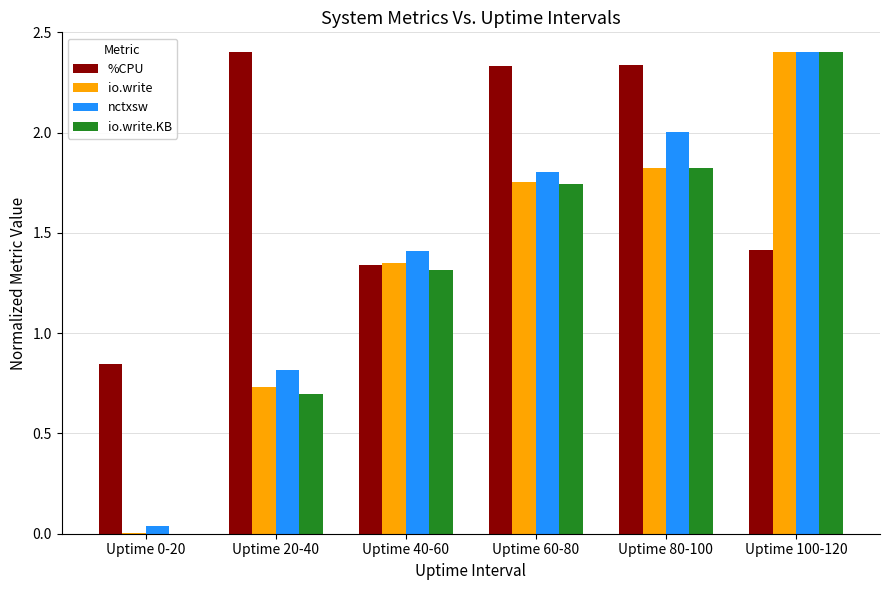

At which label does io.write.KB first exceed 1?

Uptime 40-60